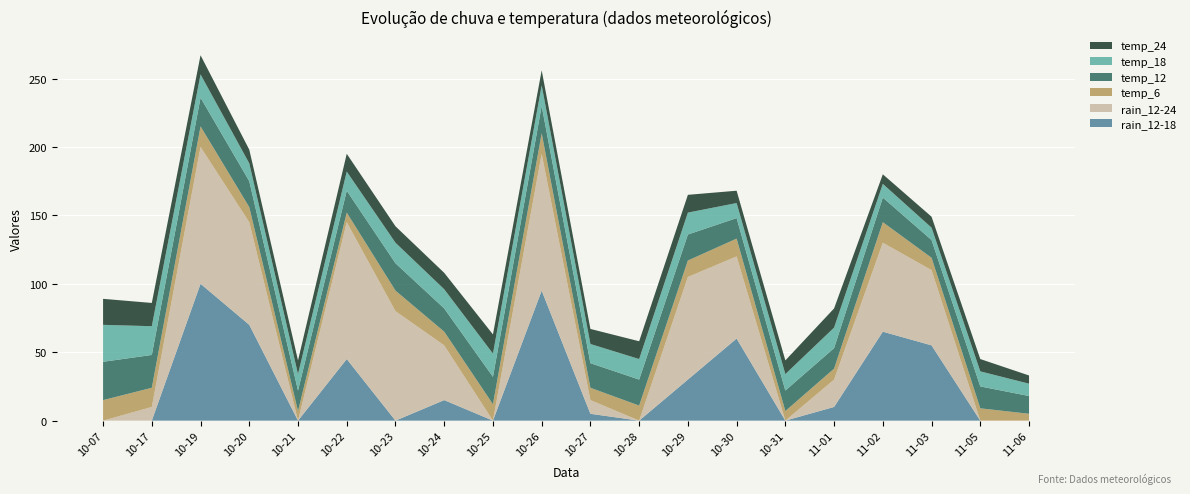

Reading left to right, transcribe all the data shown in this chart.

rain_12-18: 0	0	100	70	0	45	0	15	0	95	5	0	30	60	0	10	65	55	0	0
rain_12-24: 0	10	100	75	0	100	80	40	0	100	10	0	75	60	0	20	65	55	0	0
temp_6: 15	14	15	11	7	7	15	10	12	15	9	11	12	13	7	8	15	9	9	5
temp_12: 28	24	21	19	15	16	20	17	20	20	18	19	19	15	15	15	18	13	16	13
temp_18: 27	21	17	13	12	14	15	14	17	15	14	15	16	11	12	15	10	9	11	9
temp_24: 19	17	14	10	10	13	12	12	14	11	11	13	13	9	10	14	7	8	9	6